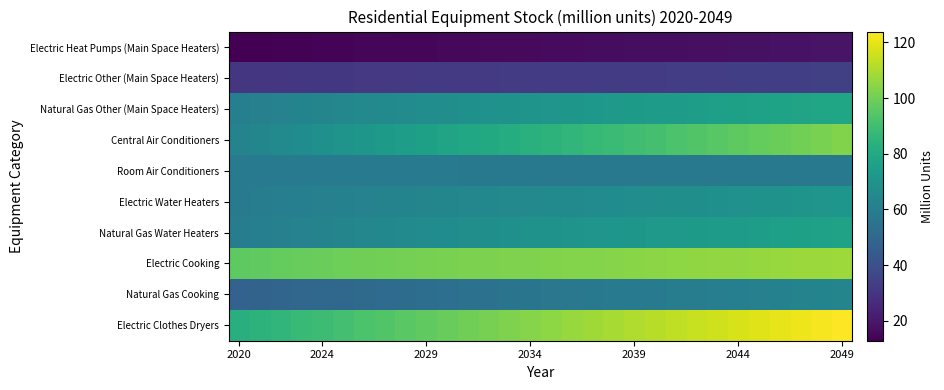

List the series in order of their peak value, lowest first.

Electric Heat Pumps (Main Space Heaters), Electric Other (Main Space Heaters), Room Air Conditioners, Natural Gas Cooking, Electric Water Heaters, Natural Gas Water Heaters, Natural Gas Other (Main Space Heaters), Central Air Conditioners, Electric Cooking, Electric Clothes Dryers